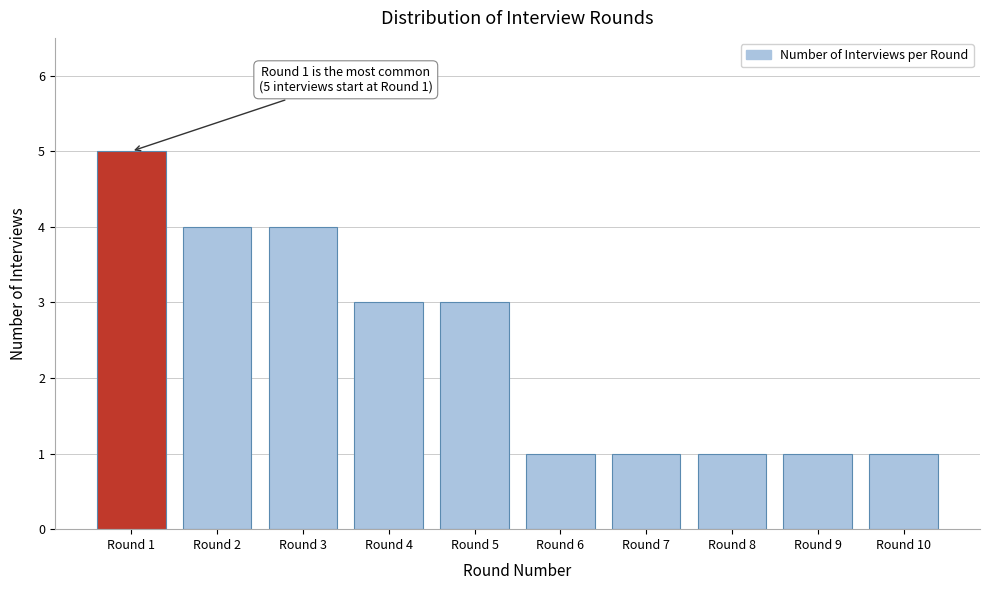

Reading left to right, list all the values displayed in this chart.

5	4	4	3	3	1	1	1	1	1